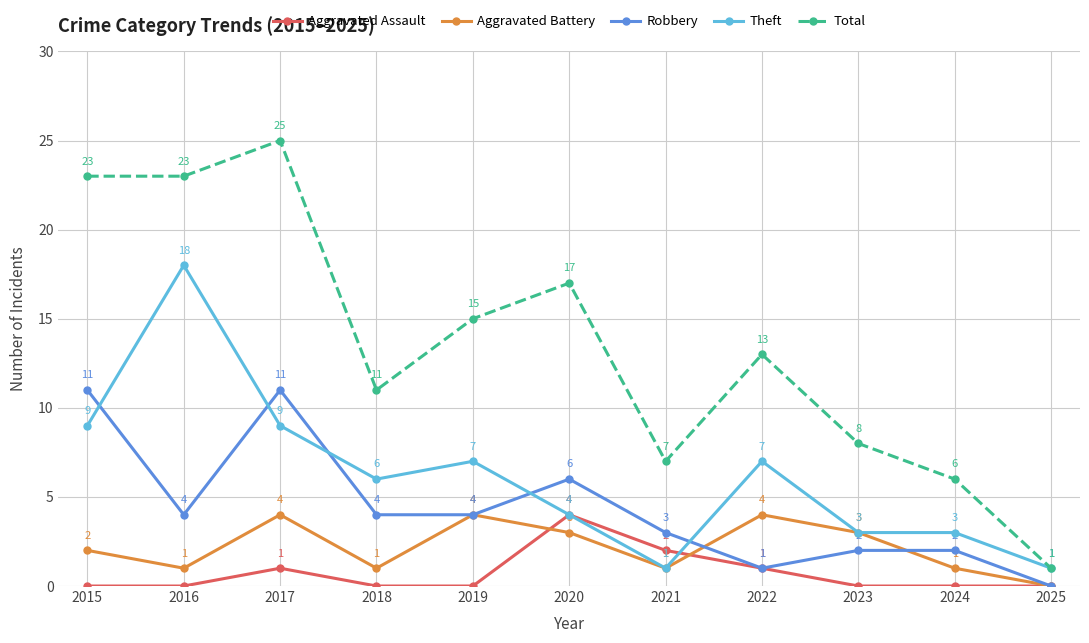

The Robbery series shows 2 at 2023. True or false?

True